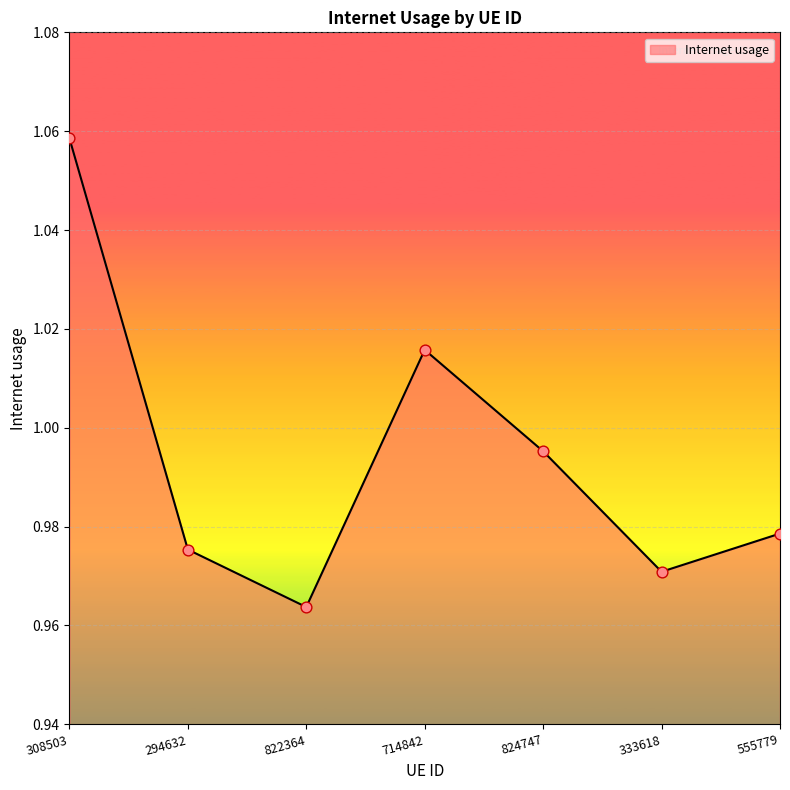

Between 824747 and 822364, which is larger?

824747